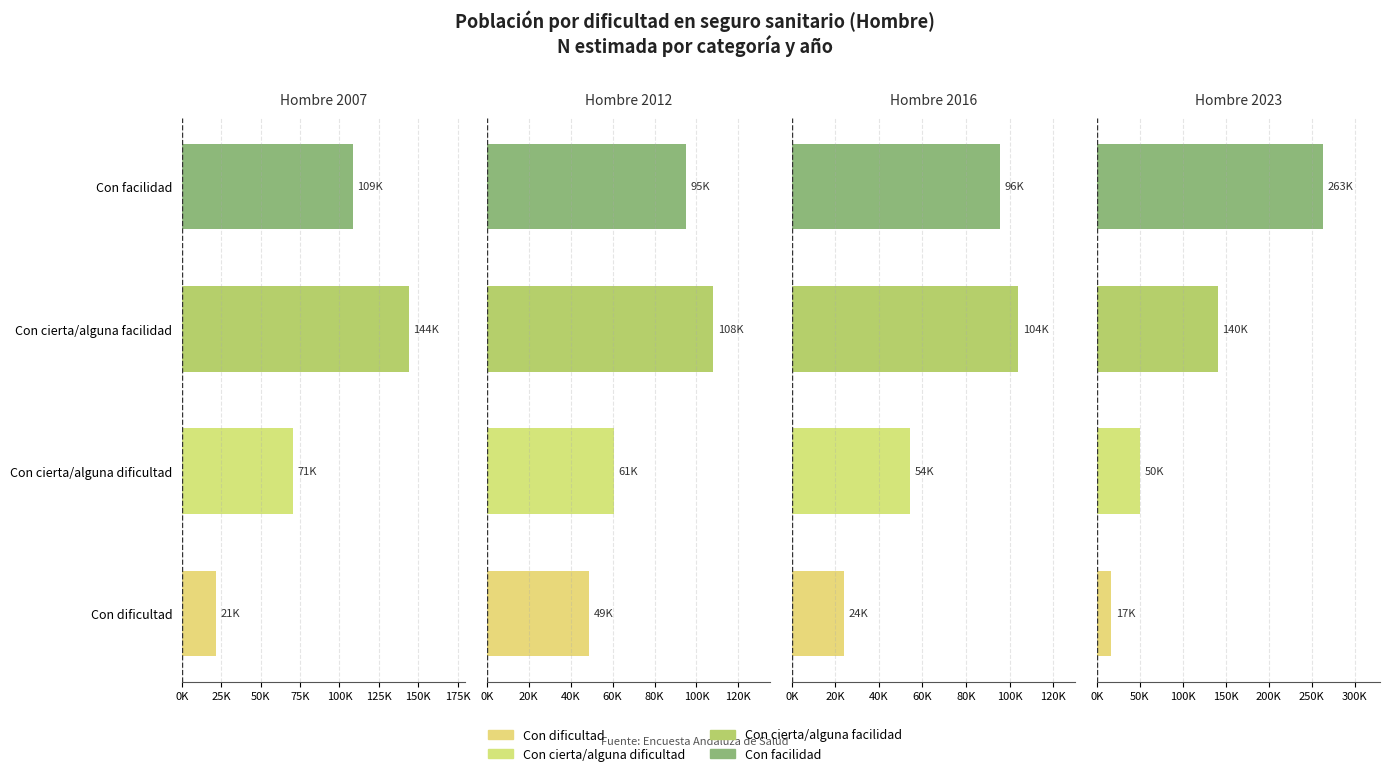

What is the difference between the highest and lowest values at Con dificultad?

32047